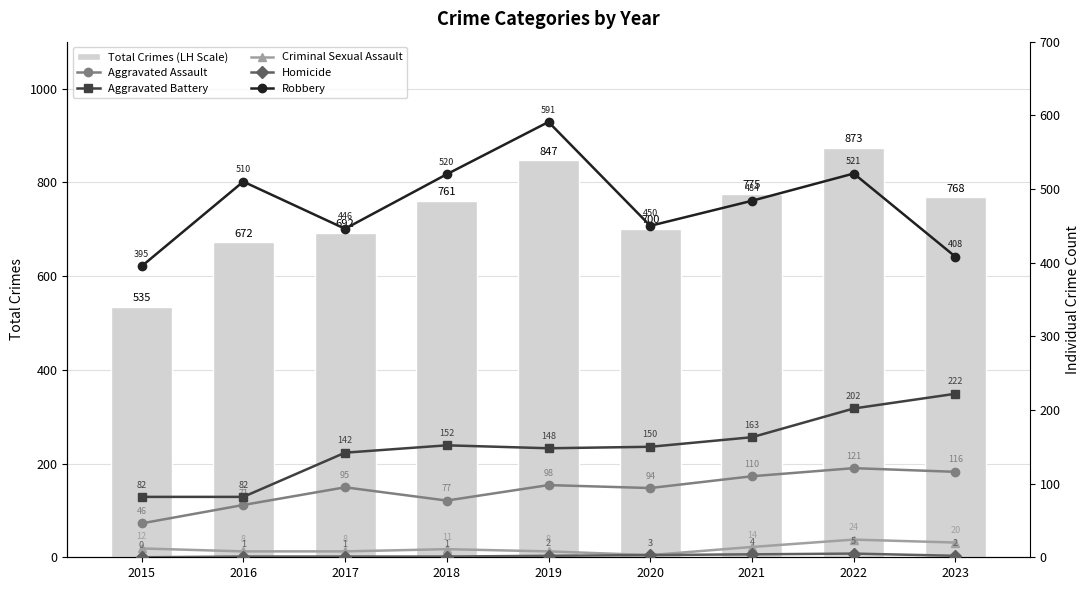

Does the chart contain any negative values?

No